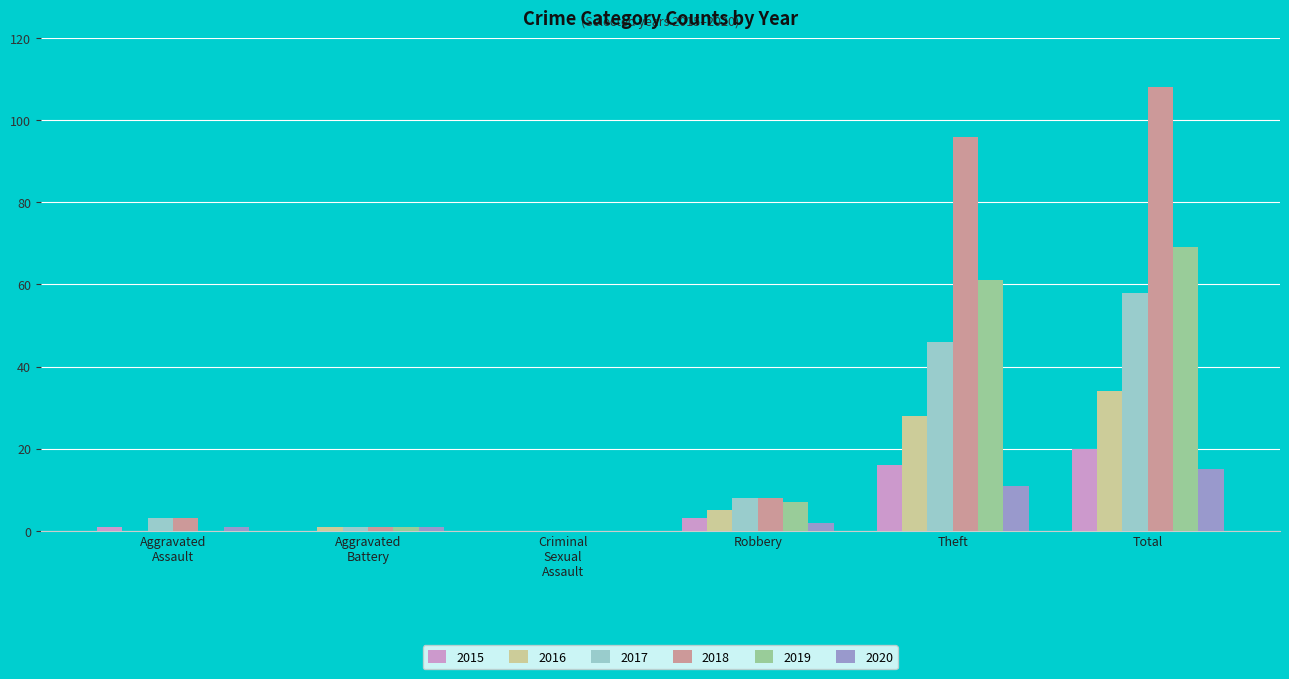

Is it true that 2015 equals 20 at Total?

True